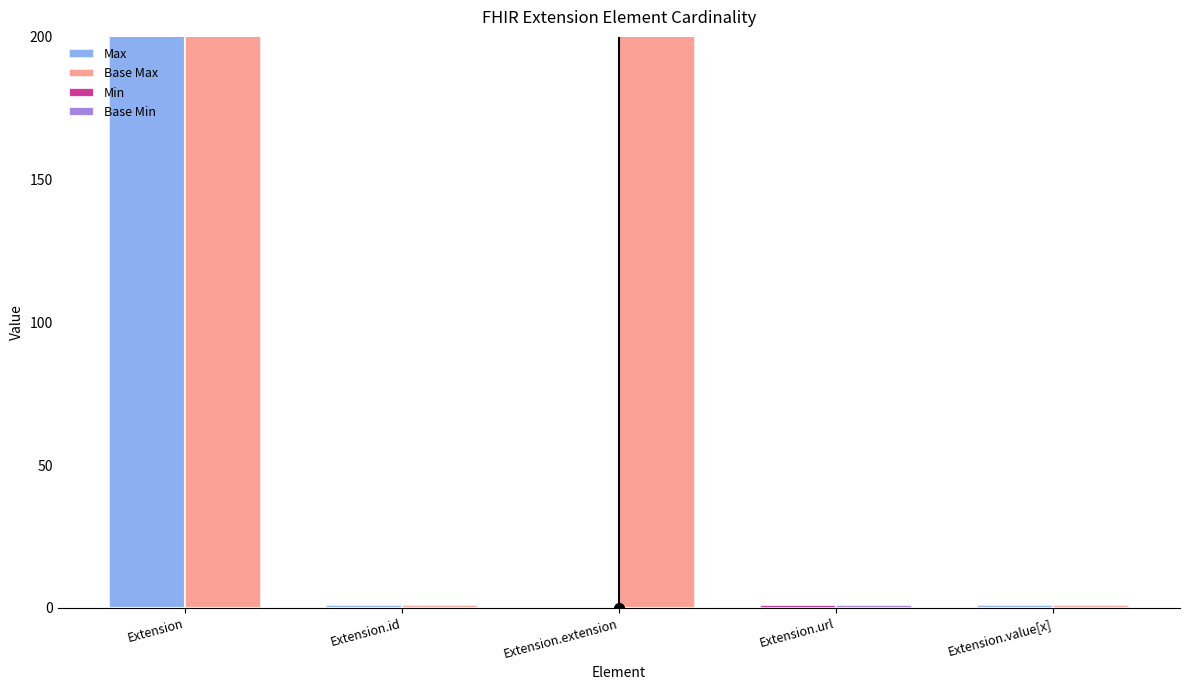

Where is Min nearest to the value 0?

Extension